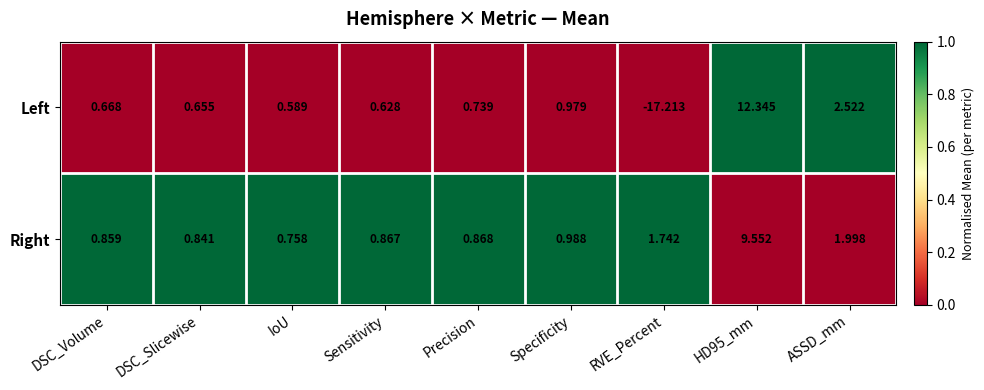

At DSC_Slicewise, list the series in order from largest to smallest.

Right, Left